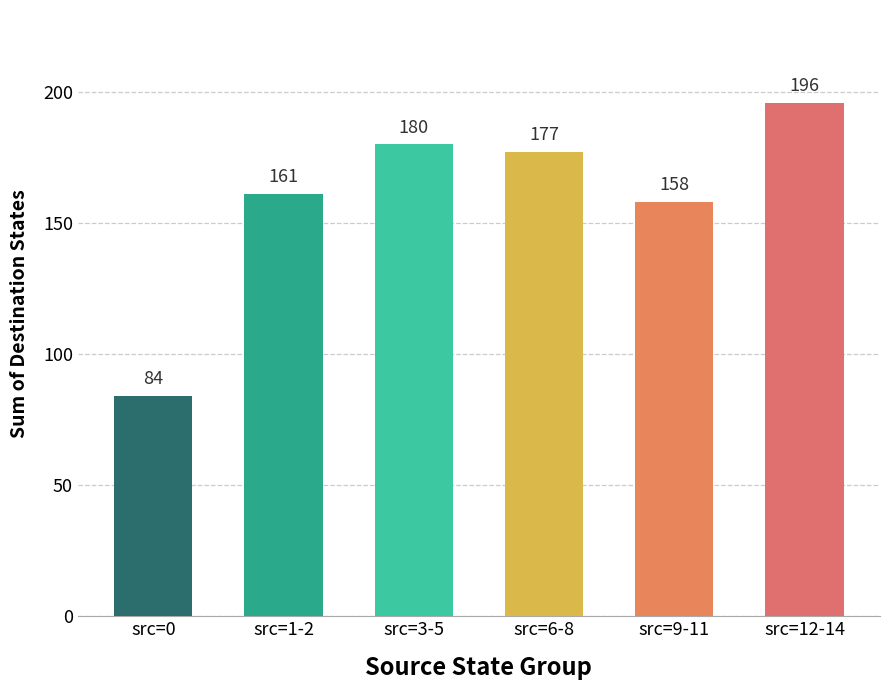

What is the label of the 3rd bar from the left?

src=3-5